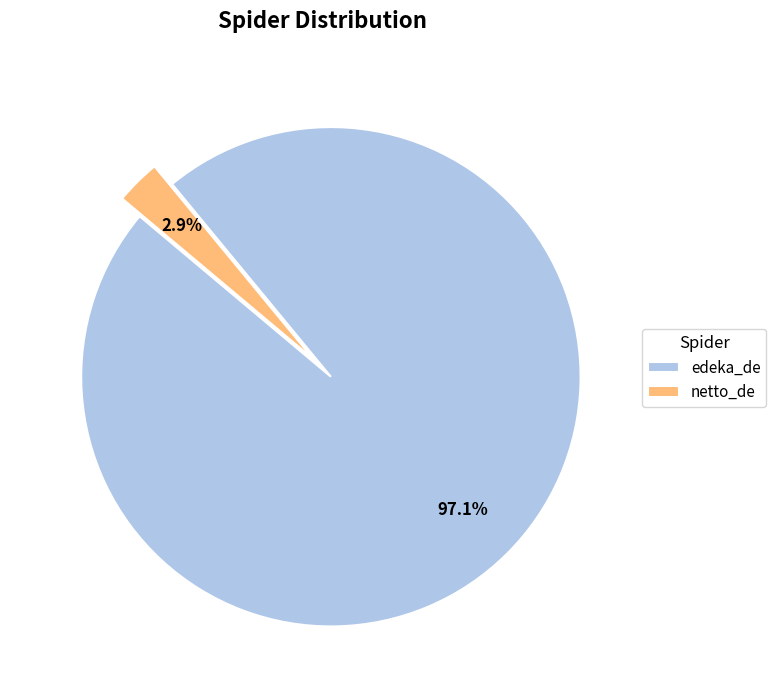

True or false: edeka_de accounts for 90% of the total.

False